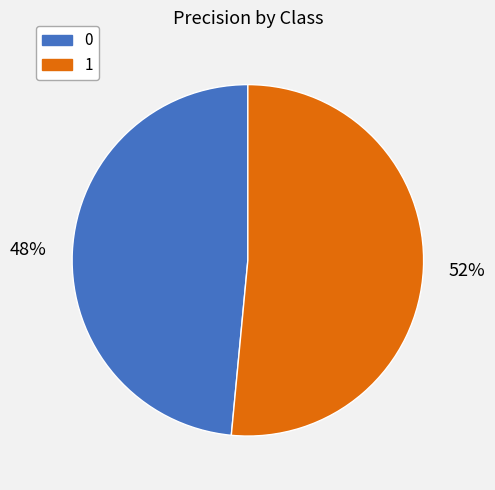

Combined, do 0 and 1 account for over 50%?

Yes